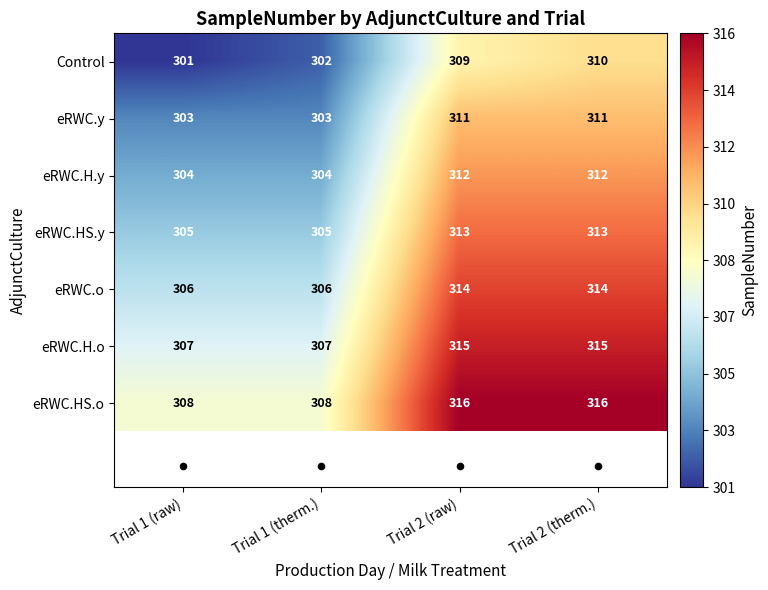

What is the difference between the maximum and minimum values in the eRWC.H.o series?

8